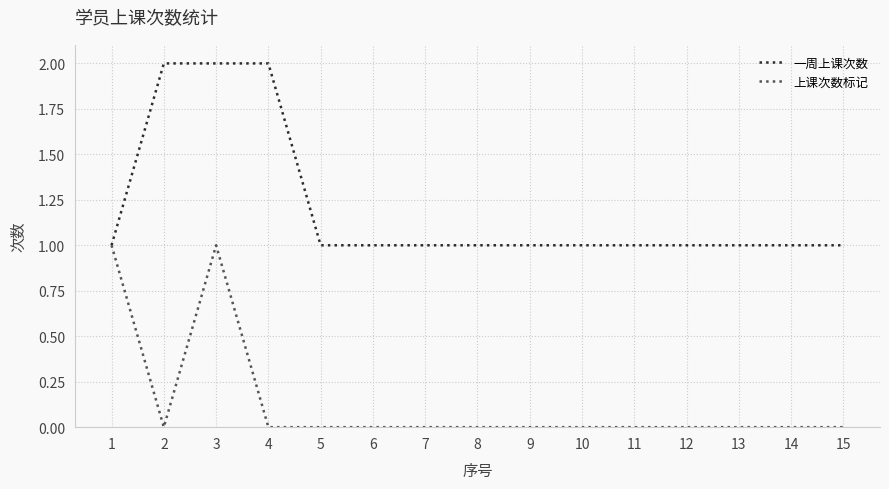

Which series has the largest total across all categories?

一周上课次数